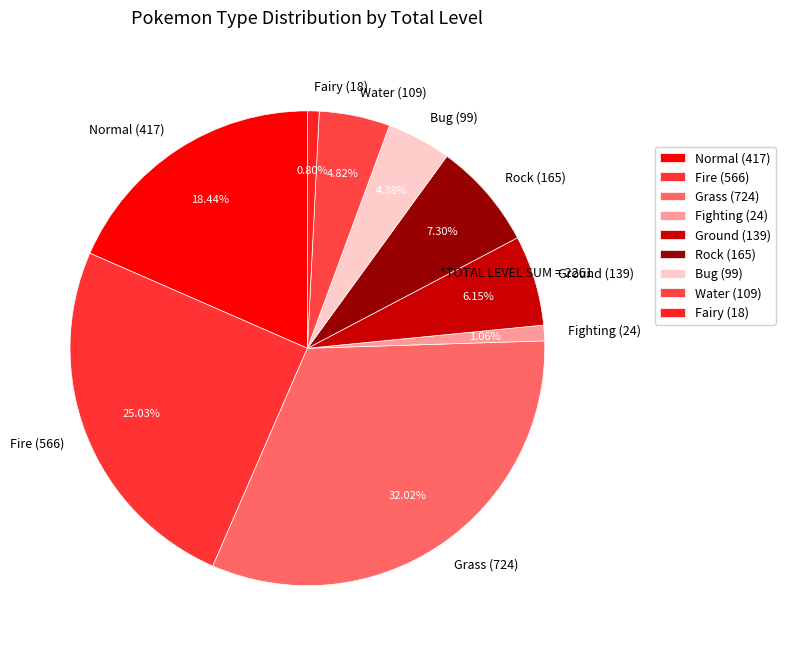

Between Grass (724) and Rock (165), which is larger?

Grass (724)